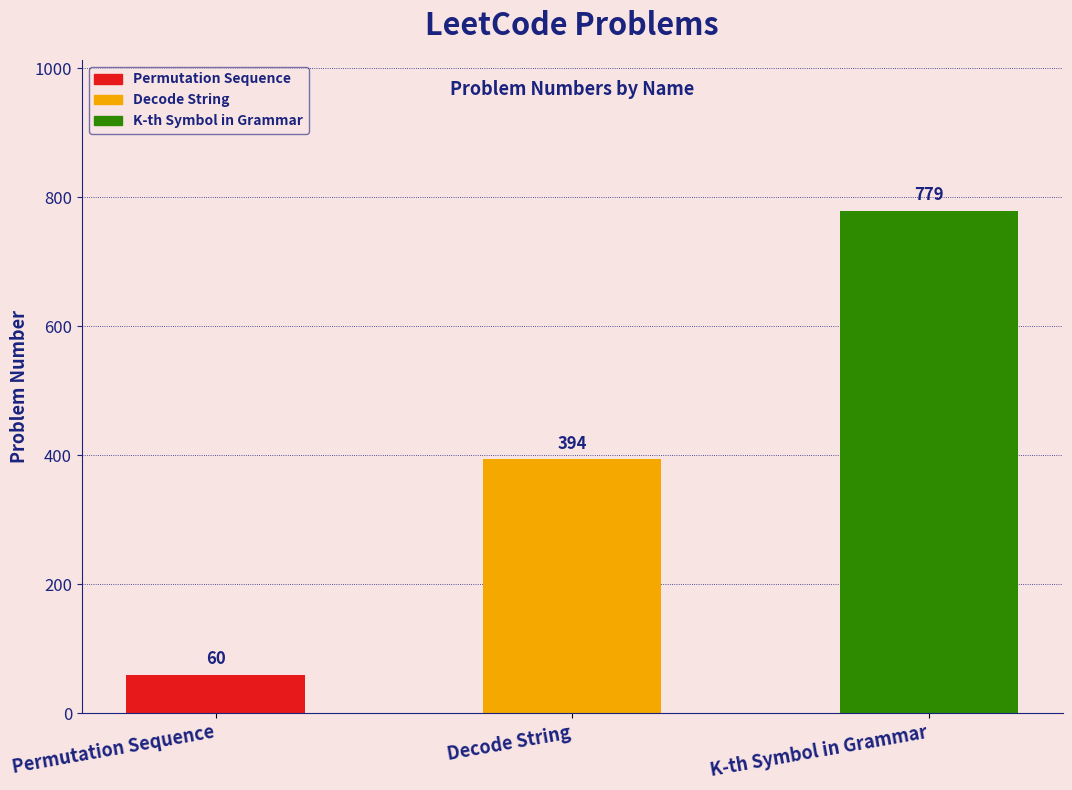

Where is the data nearest to the value 419?

Decode String